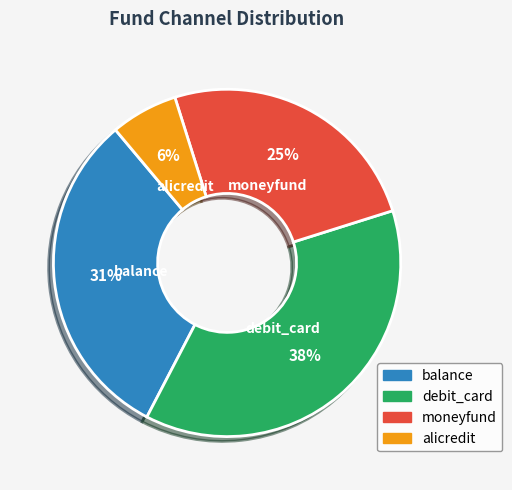

To the nearest percent, what is the average slice percentage?

25%